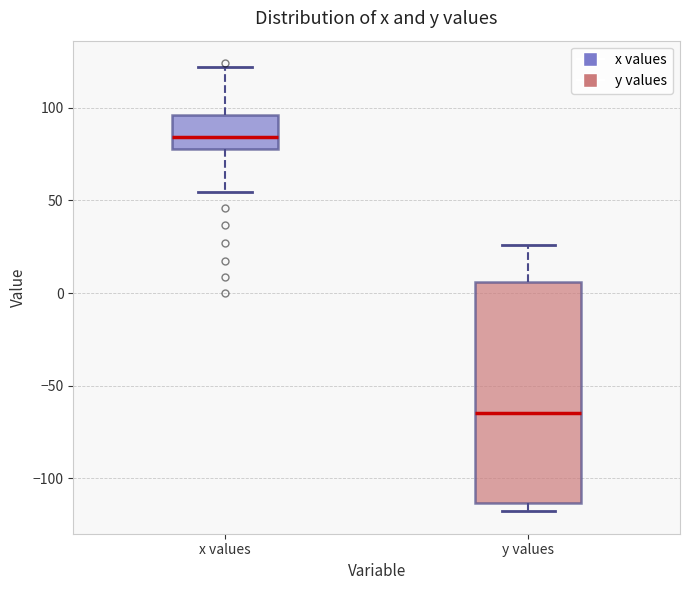

Reading left to right, transcribe this box plot: for each box, give where its median line is, the range the box spans, and where its two whiskers end, as read against the y-axis. The values are not printed on the chart, so give them approximately, as read against the axis.

x values: median 85, box 80 to 95, whiskers 55 to 120
y values: median -65, box -115 to 5, whiskers -120 to 25